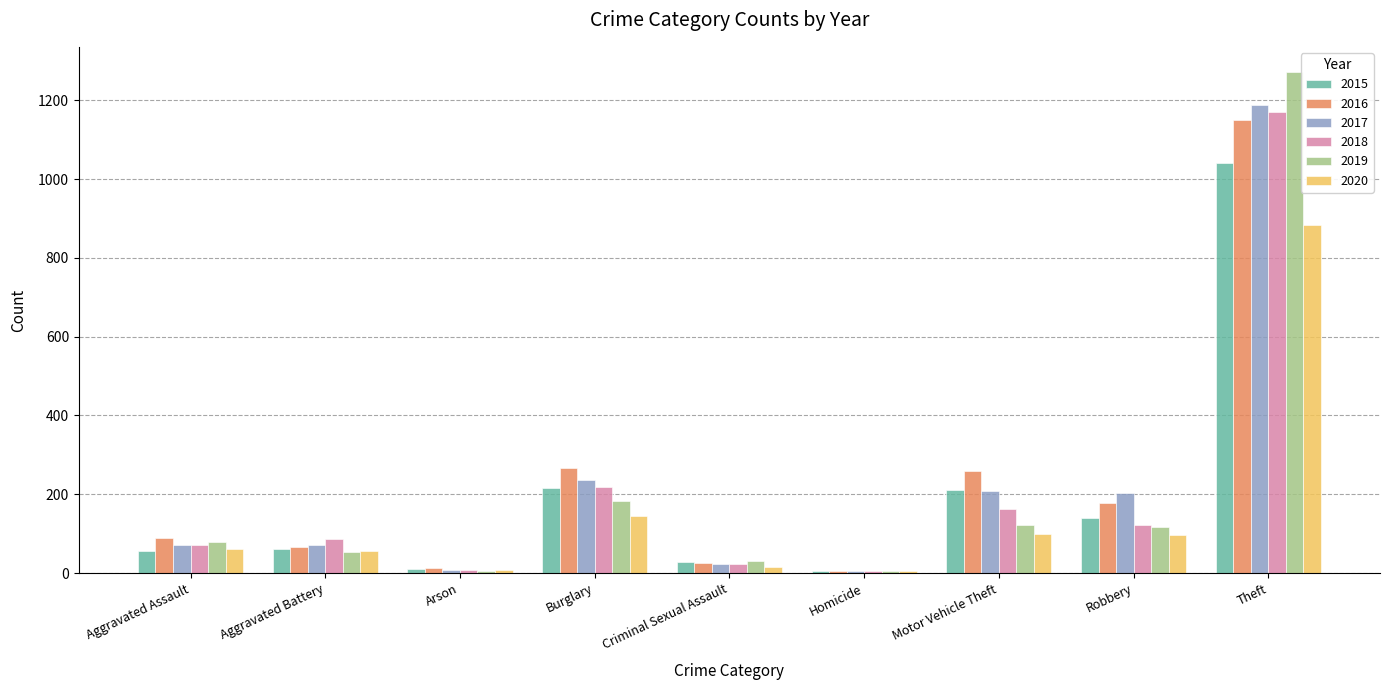

What is the highest value of the 2019 series?

1272